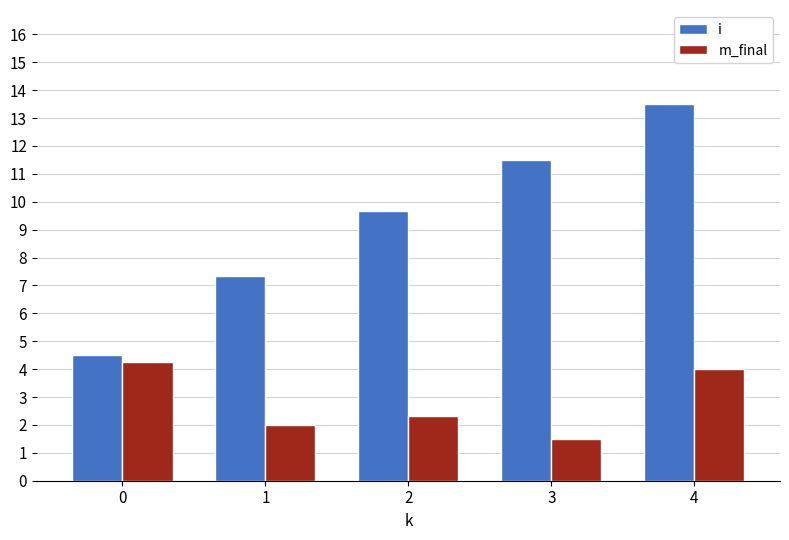

Which category has the lowest value across all series?

3